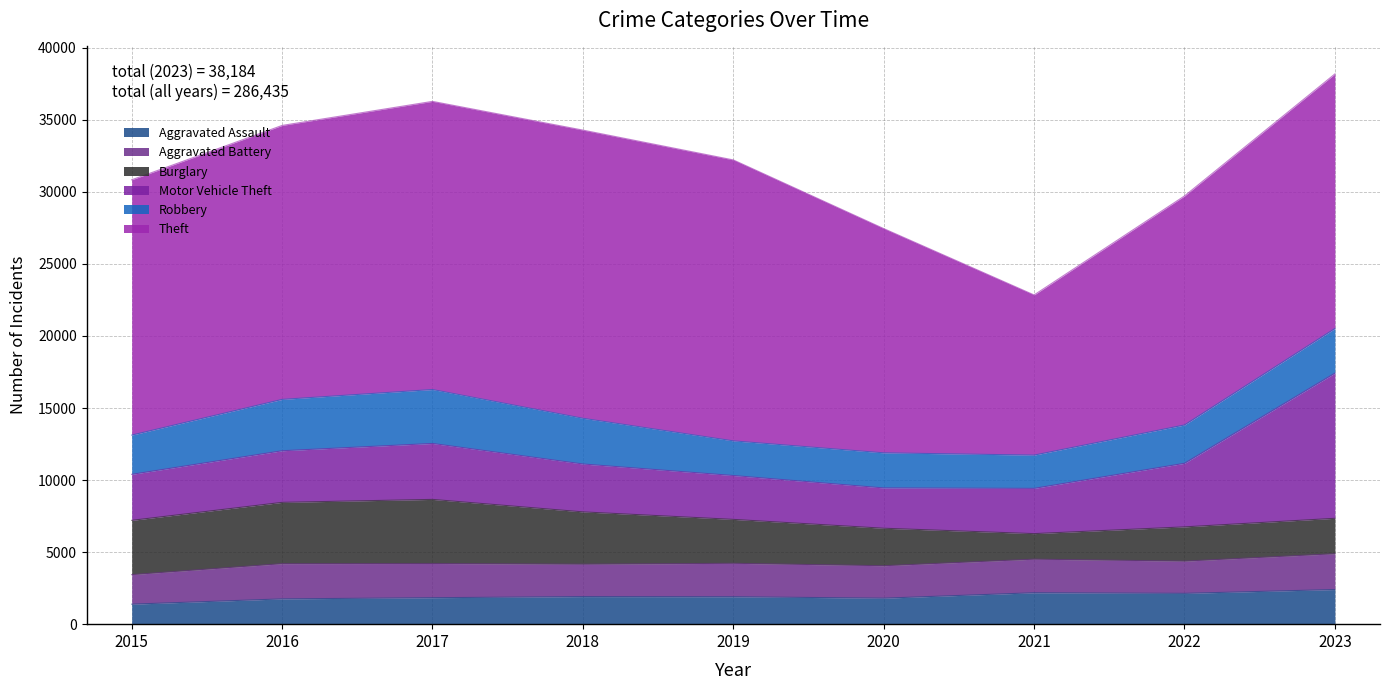

At 2021, list the series in order from smallest to largest.

Burglary, Aggravated Assault, Robbery, Aggravated Battery, Motor Vehicle Theft, Theft